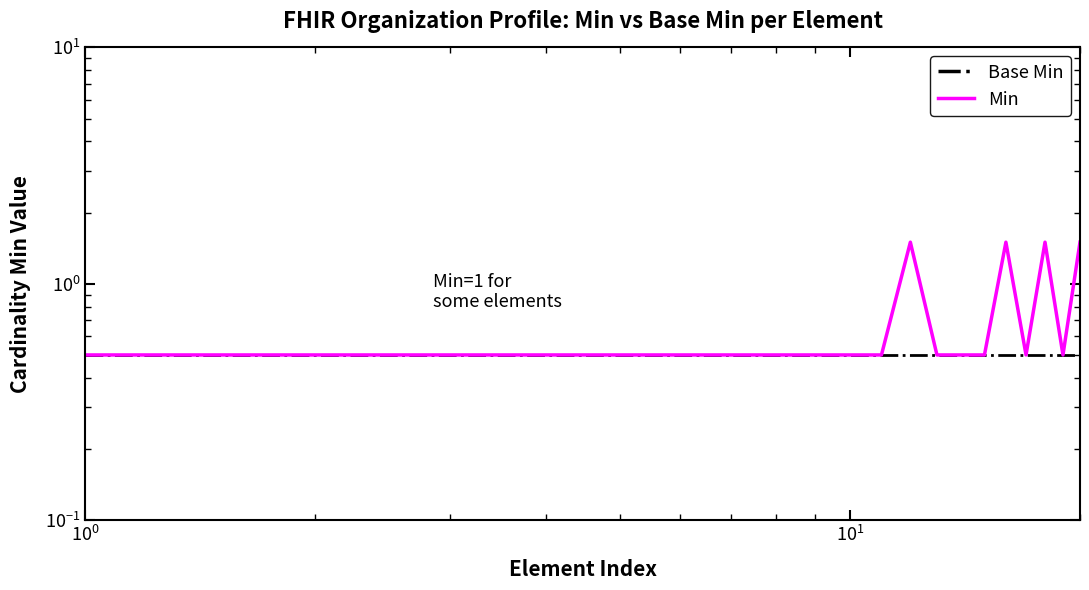

Is it true that Base Min equals 0.5 at 9?

True